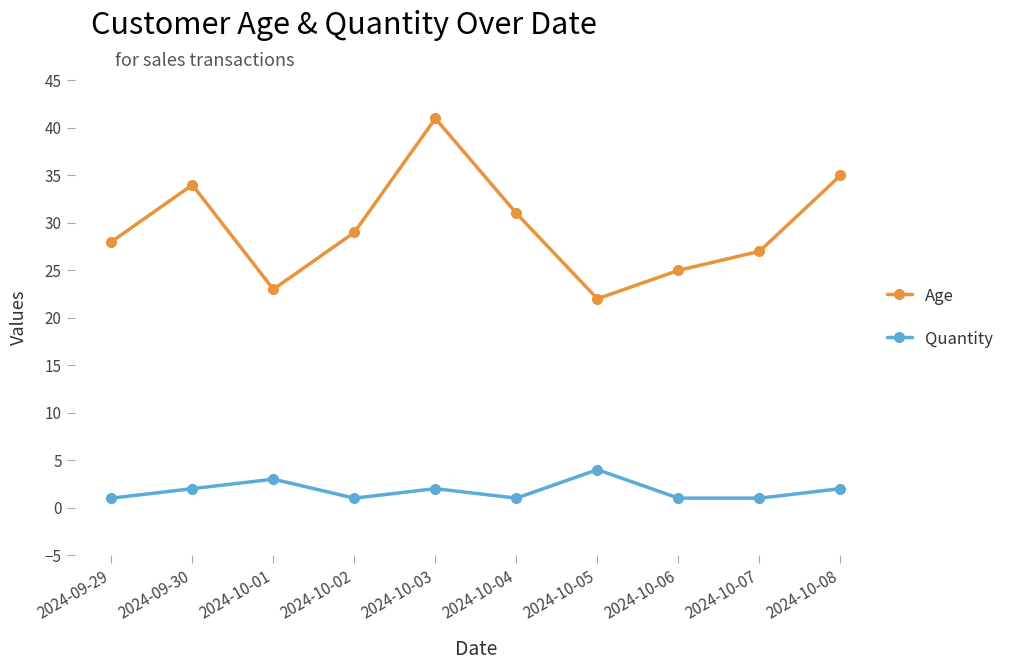

How many distinct data groups are displayed?

2